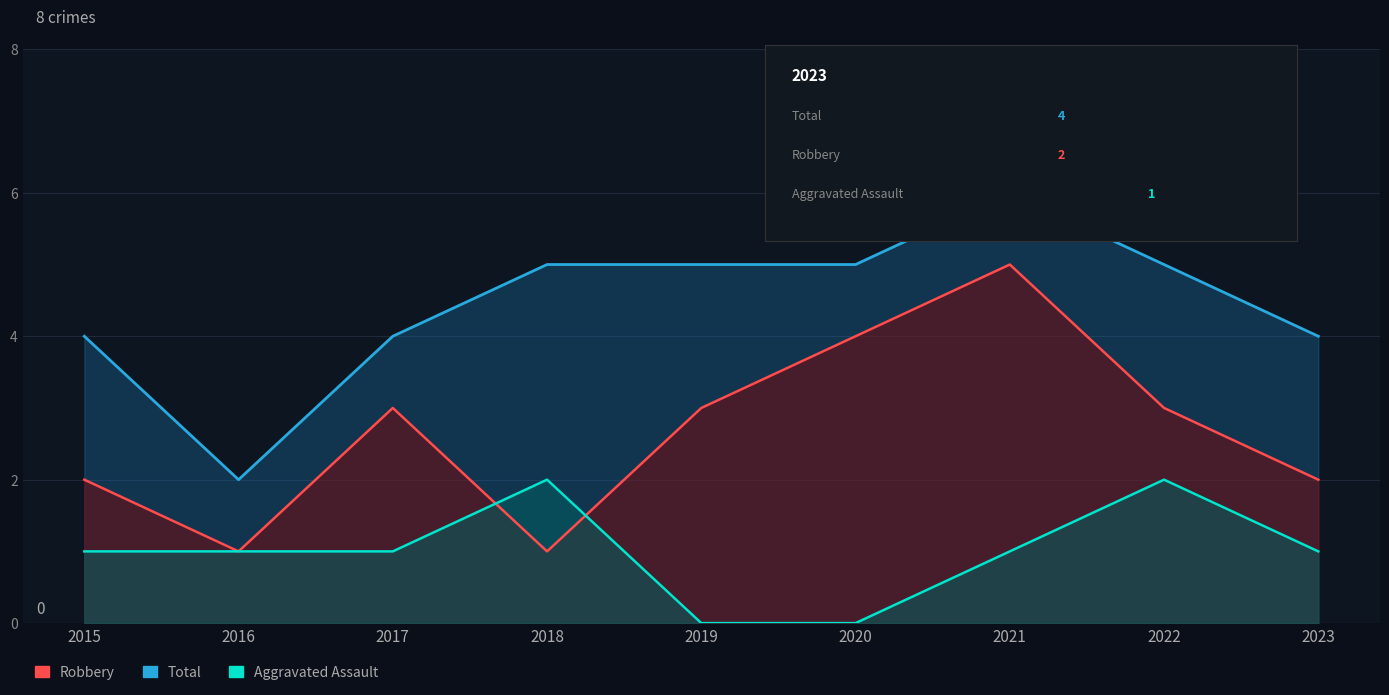

How many Robbery values are between 2 and 3?

5